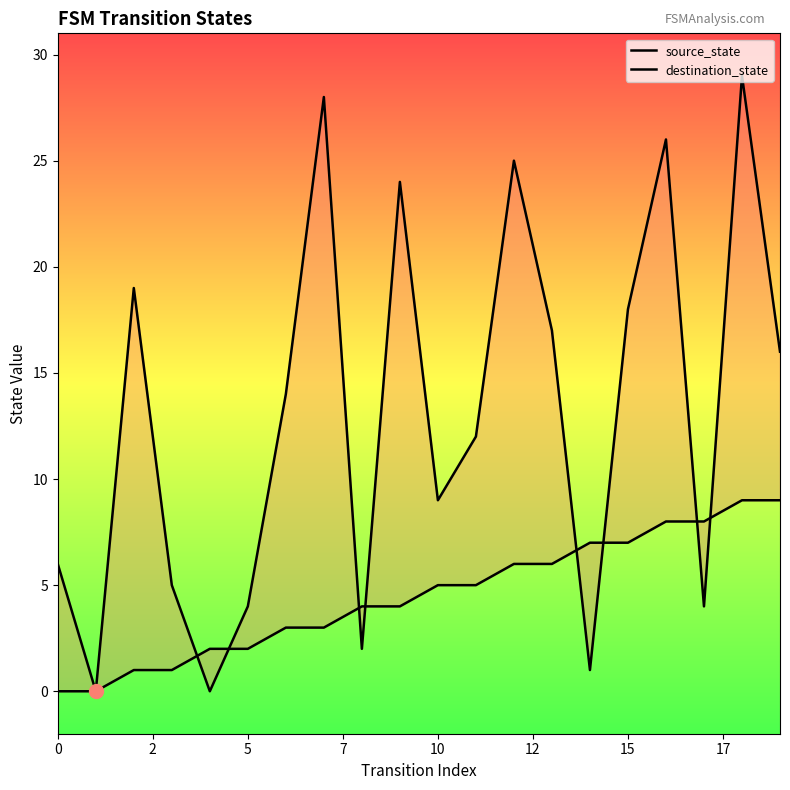

What is the average value of the destination_state series?

13